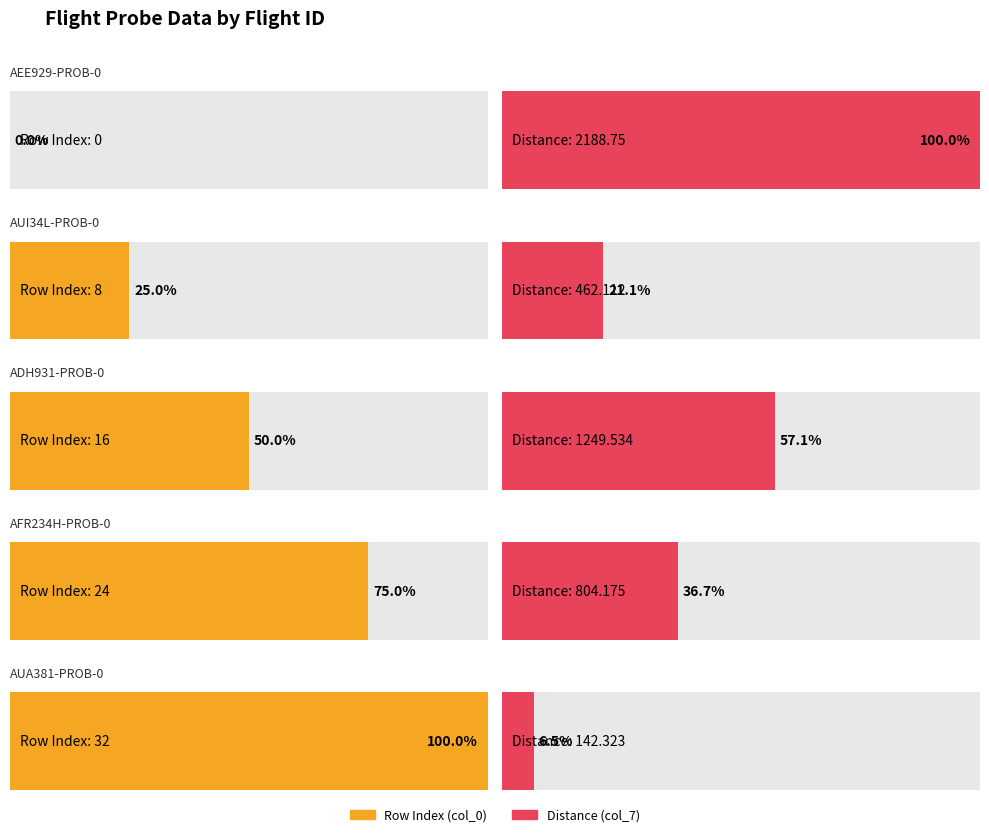

At how many categories does at least one series exceed 629?

3